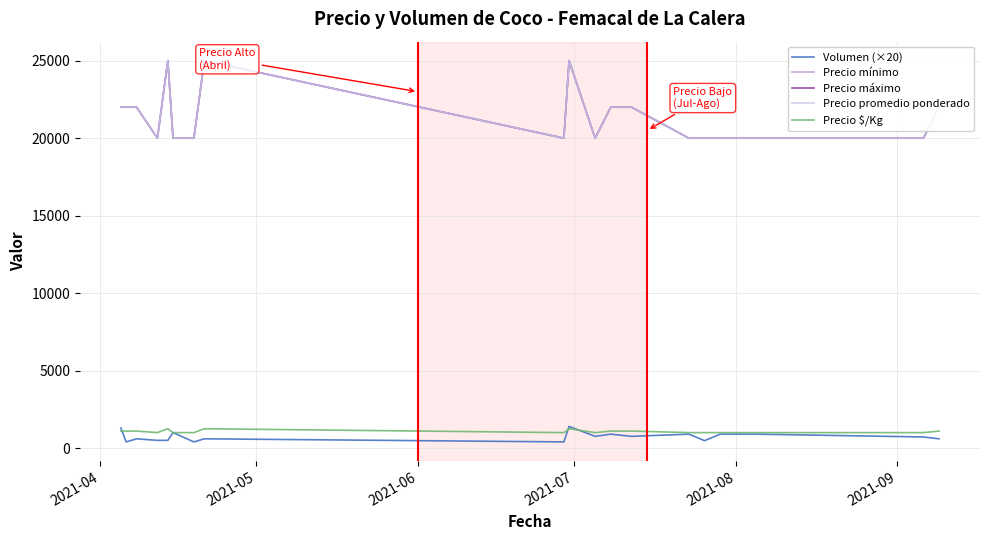

Is this an area chart (filled region under the line)?

No